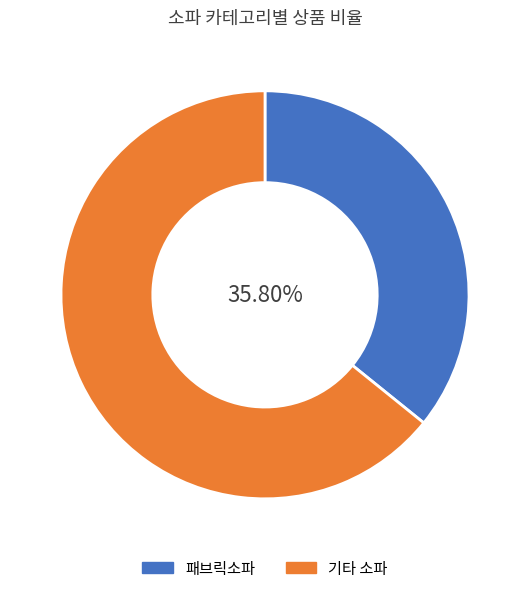

Is there any slice that represents more than half of the pie?

Yes